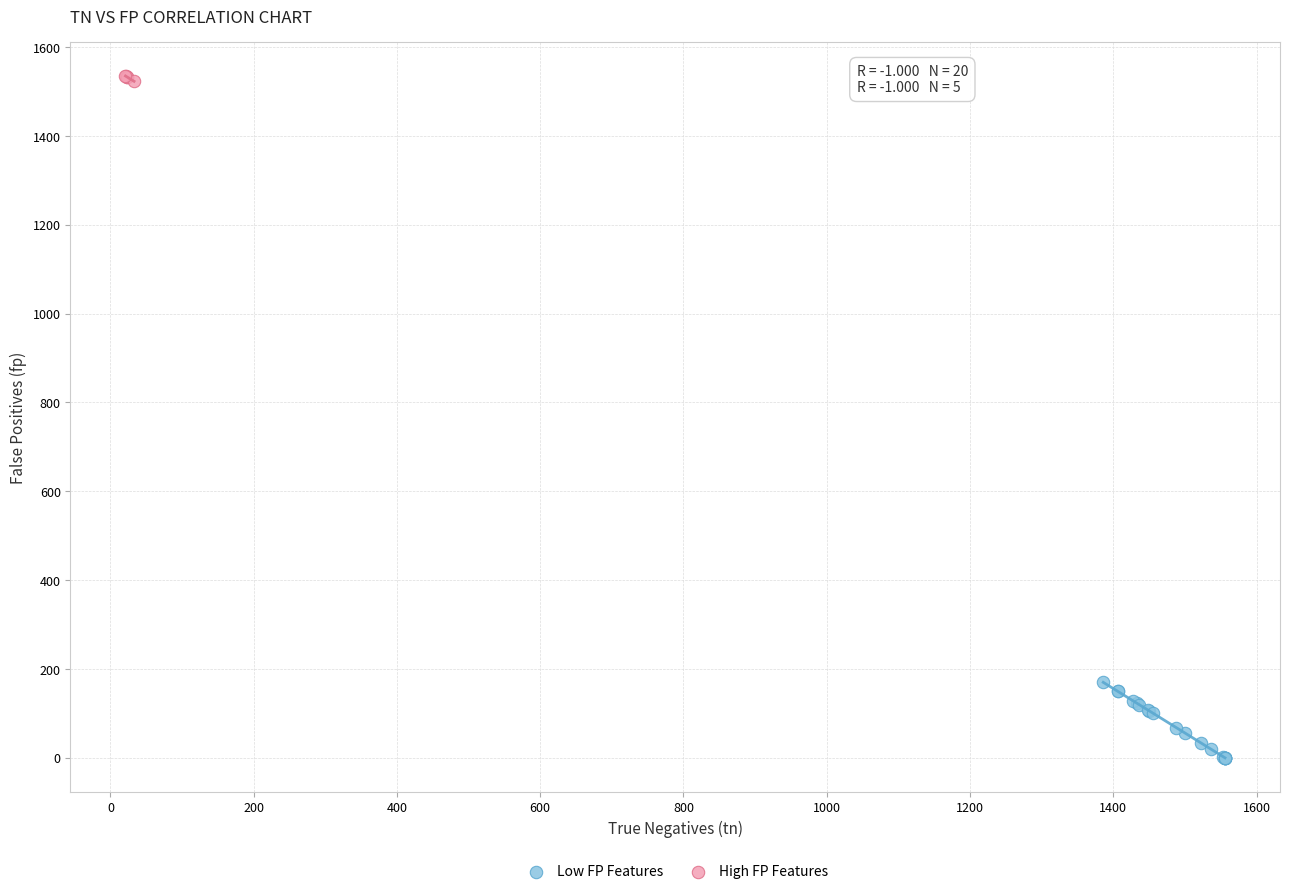

Which series reaches the maximum Y coordinate?

High FP Features